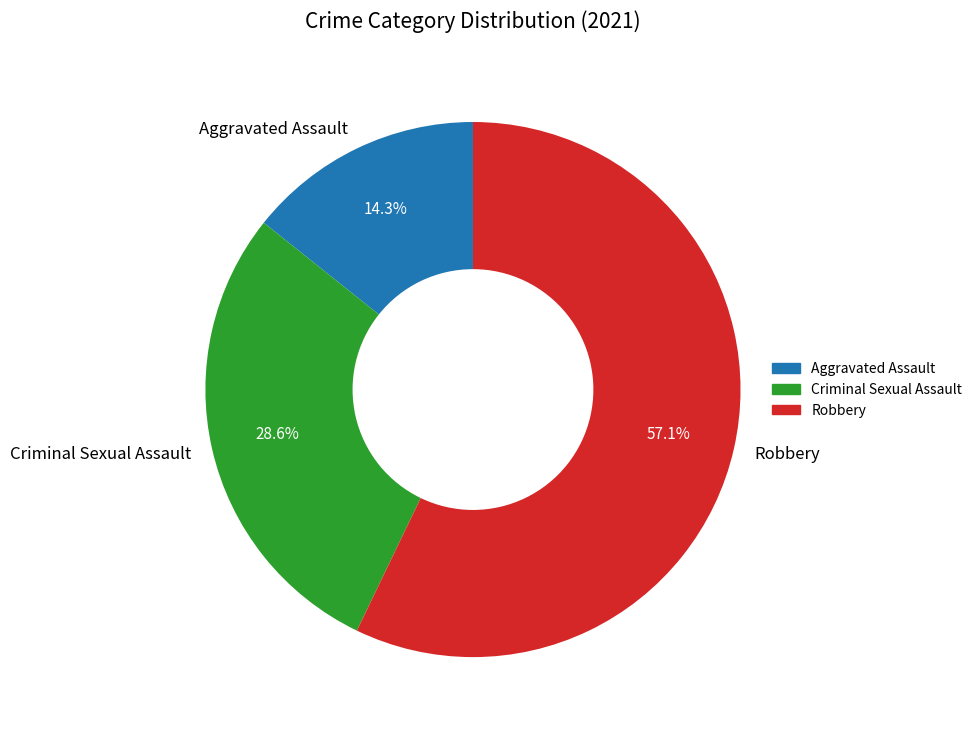

To the nearest percent, what portion does Robbery represent?

57%